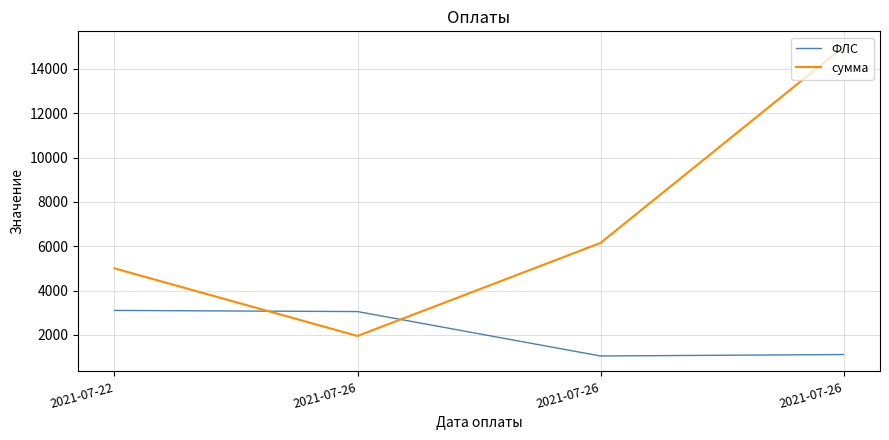

Is this an area chart (filled region under the line)?

No